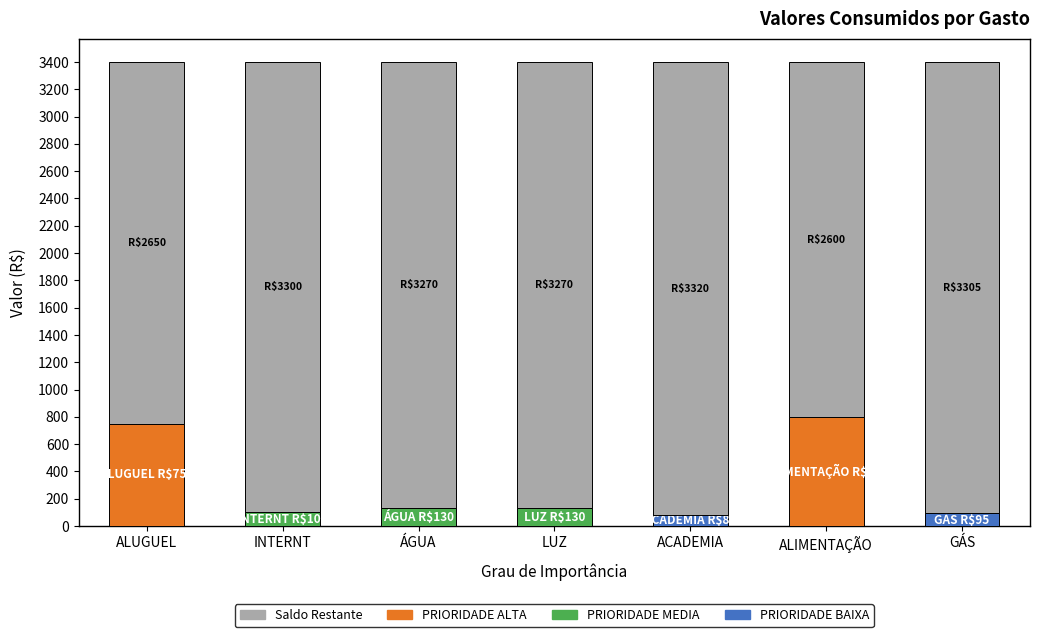

Where does the data first go above 3270?

INTERNT